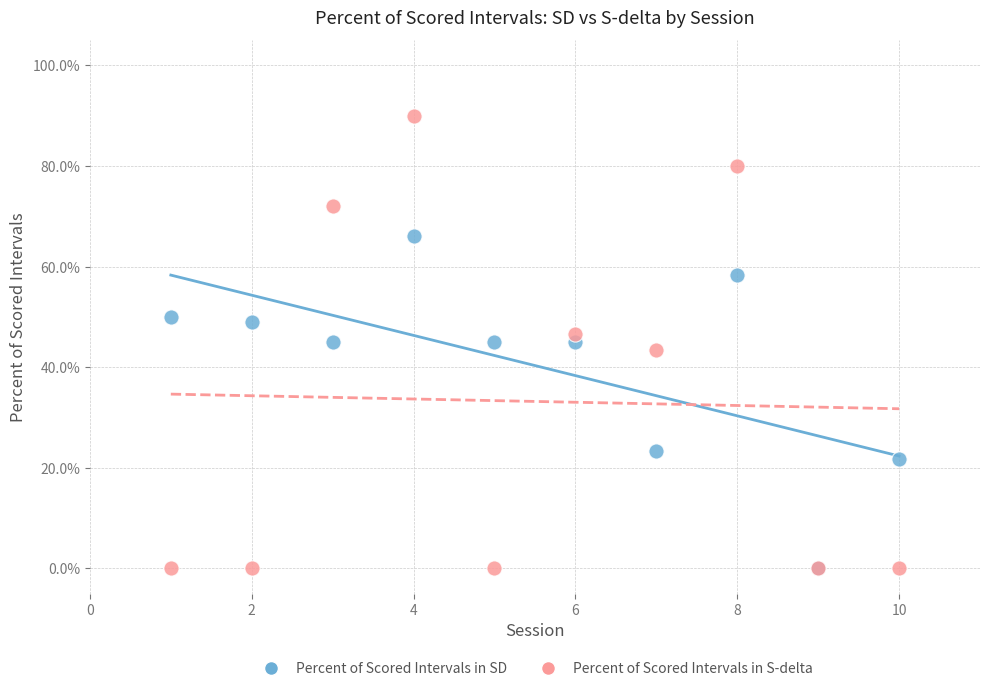

Which series has the widest spread of Y values?

Percent of Scored Intervals in S-delta